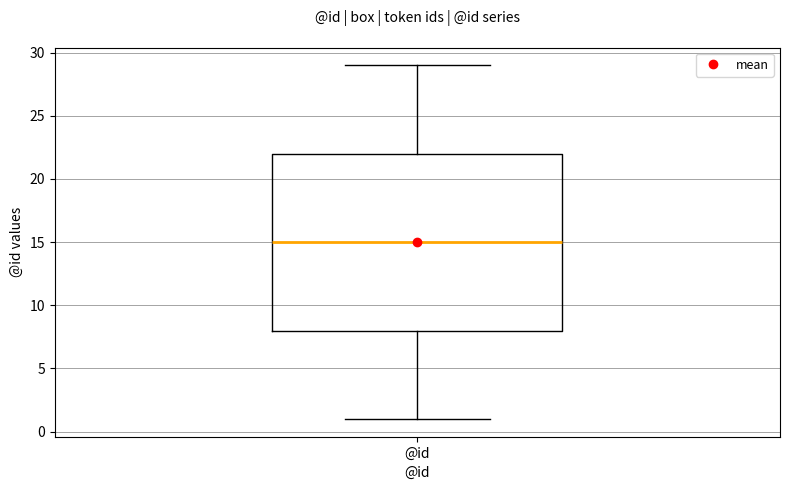

Transcribe this box plot: give where the median line is, the range the box spans, and where the two whiskers end, as read against the y-axis. The values are not printed on the chart, so give them approximately, as read against the axis.

median 15, box 8 to 22, whiskers 1 to 29